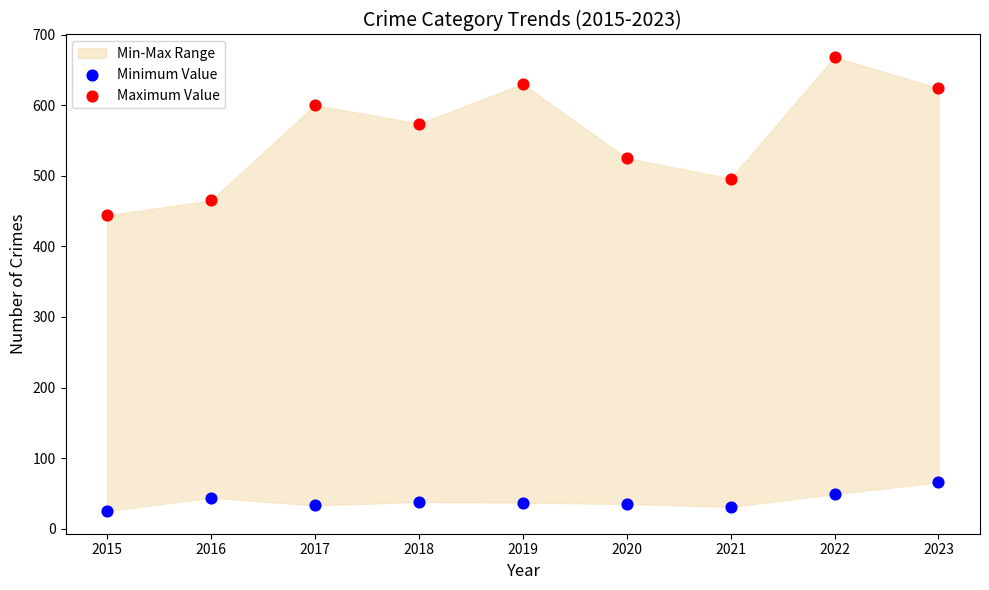

Which series contains the lowest Y value?

Minimum Value